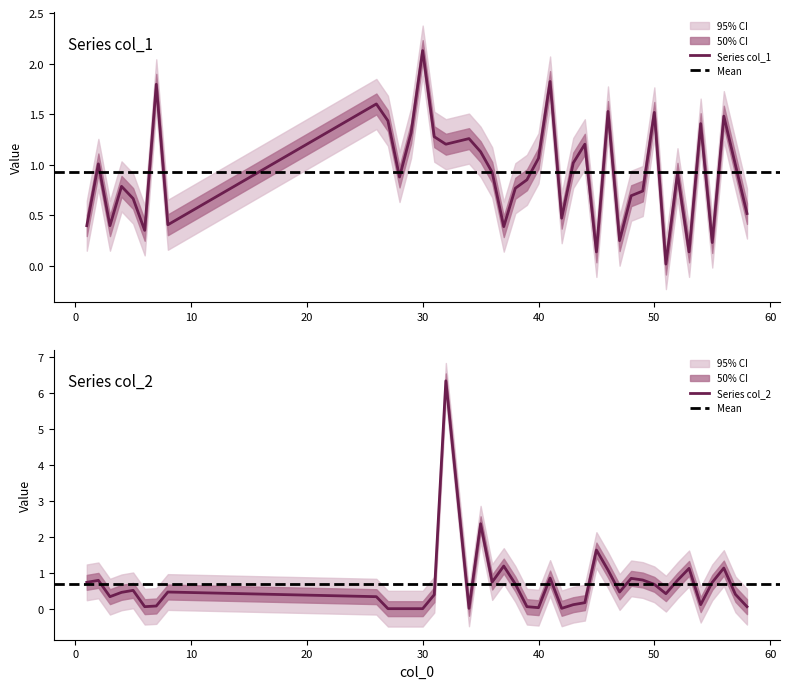

True or false: col_1 and col_2 cross at least once.

True